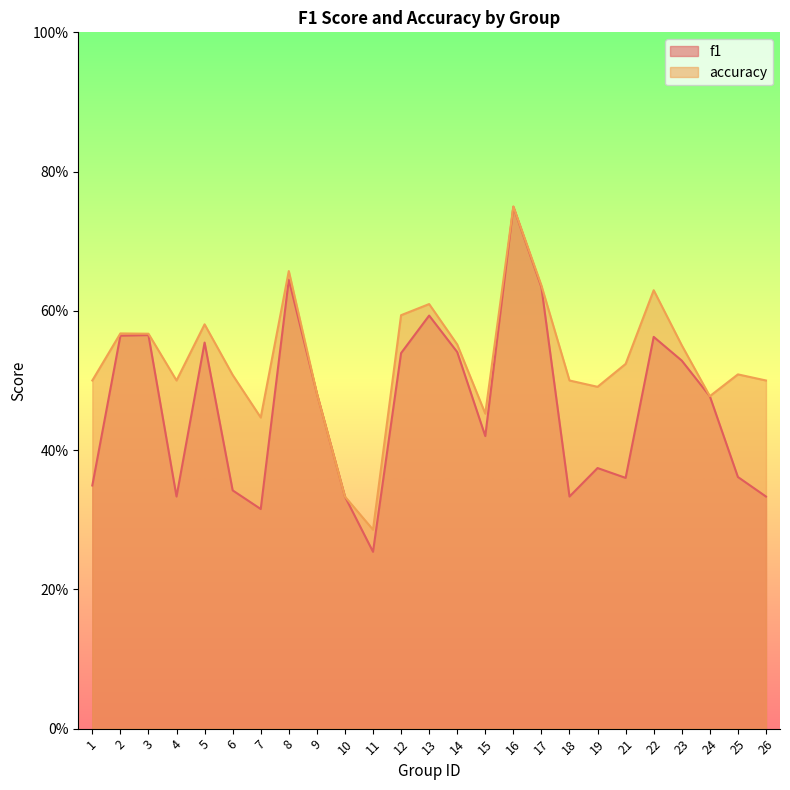

At 17, list the series in order from largest to smallest.

accuracy, f1